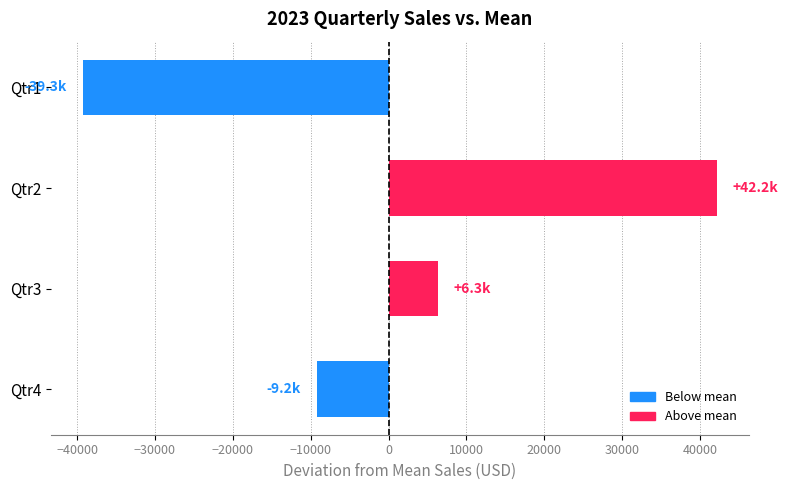

Reading top to bottom, extract all data points from this chart.

-39265.8	42177.3	6321.9	-9233.5